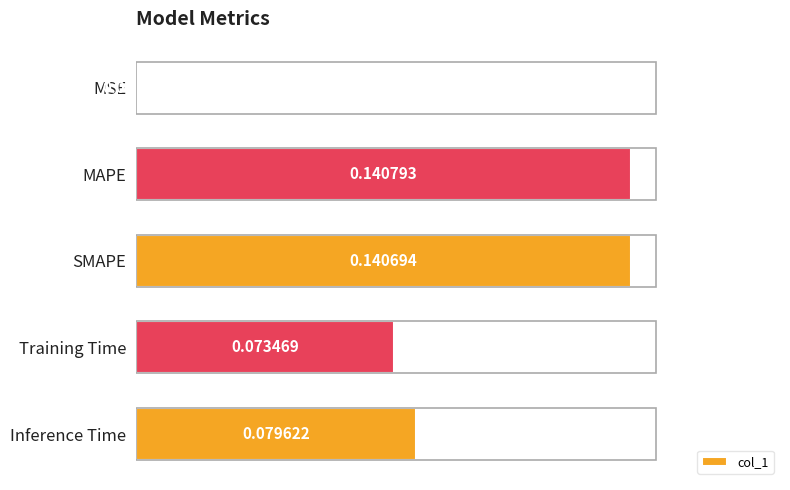

Which category has the highest value across all series?

MAPE